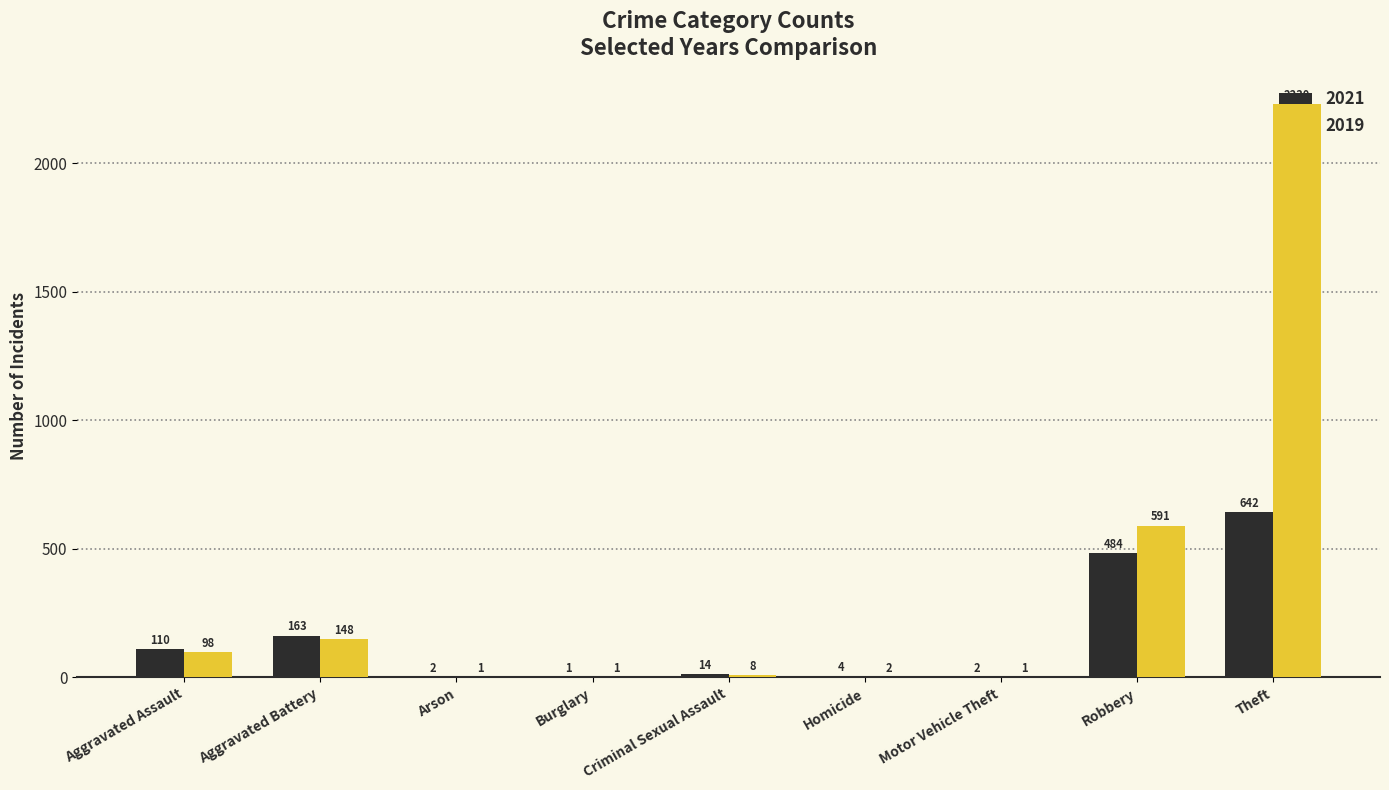

Which category has the highest value in the 2021 series?

Theft